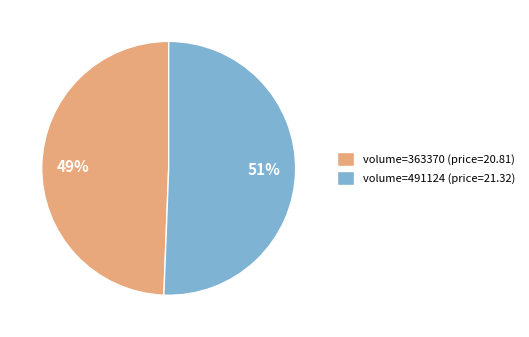

Which category accounts for the majority?

volume=491124 (price=21.32)